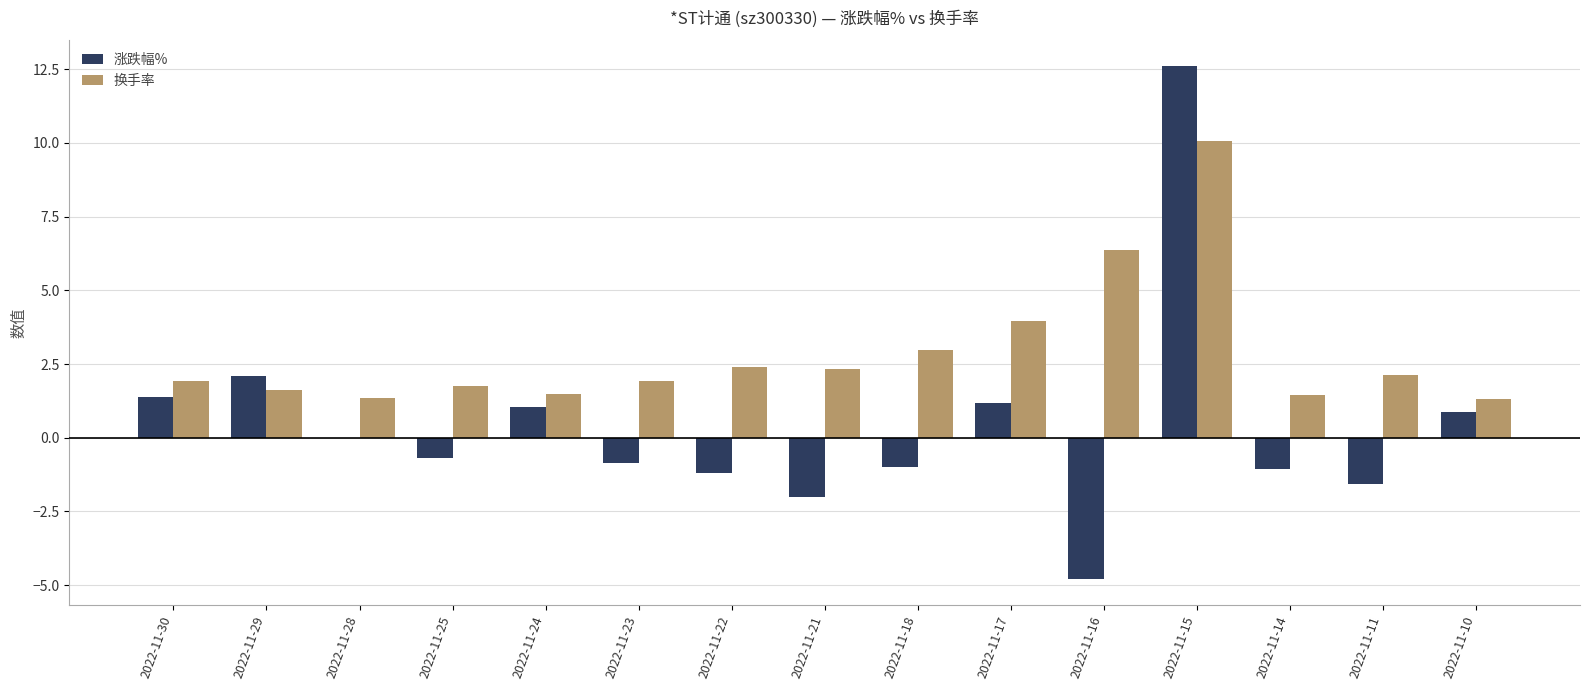

What is the sum of the 换手率 values at 2022-11-23 and 2022-11-25?

3.7